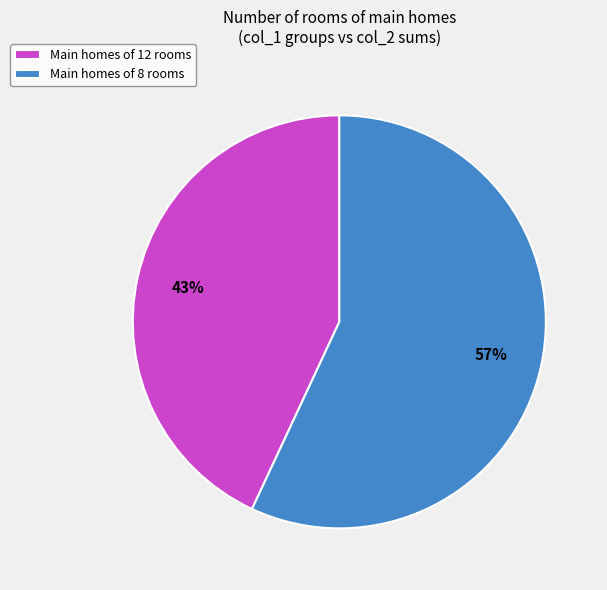

Is it true that Main homes of 12 rooms is 43% of the pie?

True